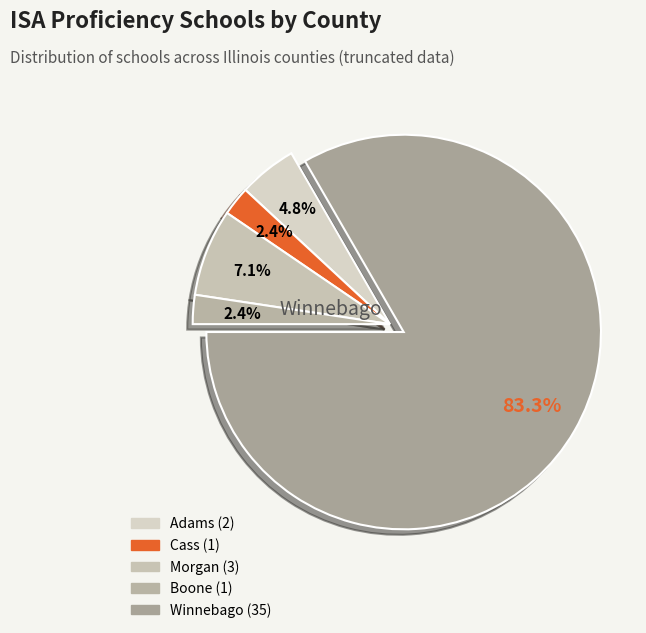

Combined, do Morgan and Winnebago account for over 50%?

Yes